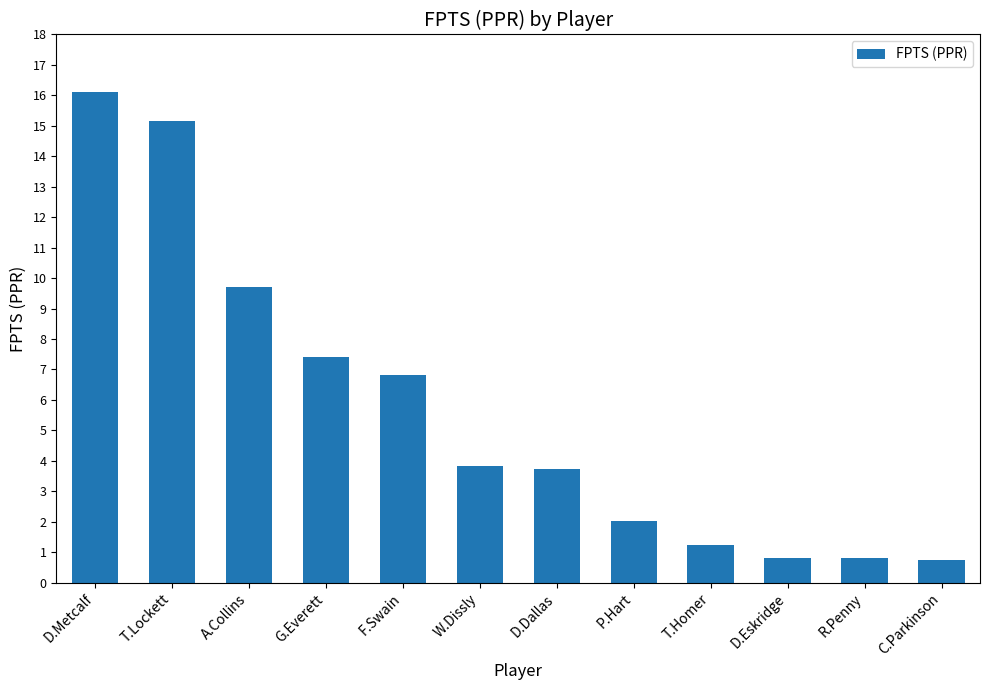

Where is the data nearest to the value 8?

G.Everett